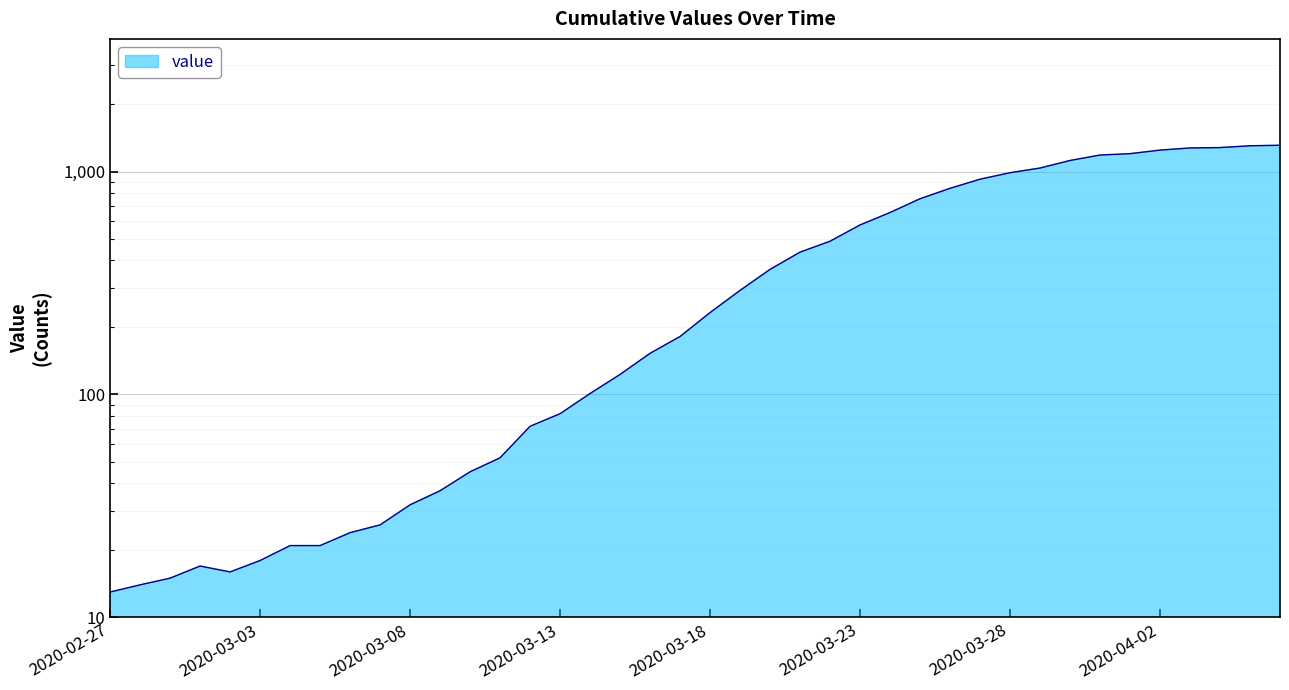

How many data points does each series have?

40